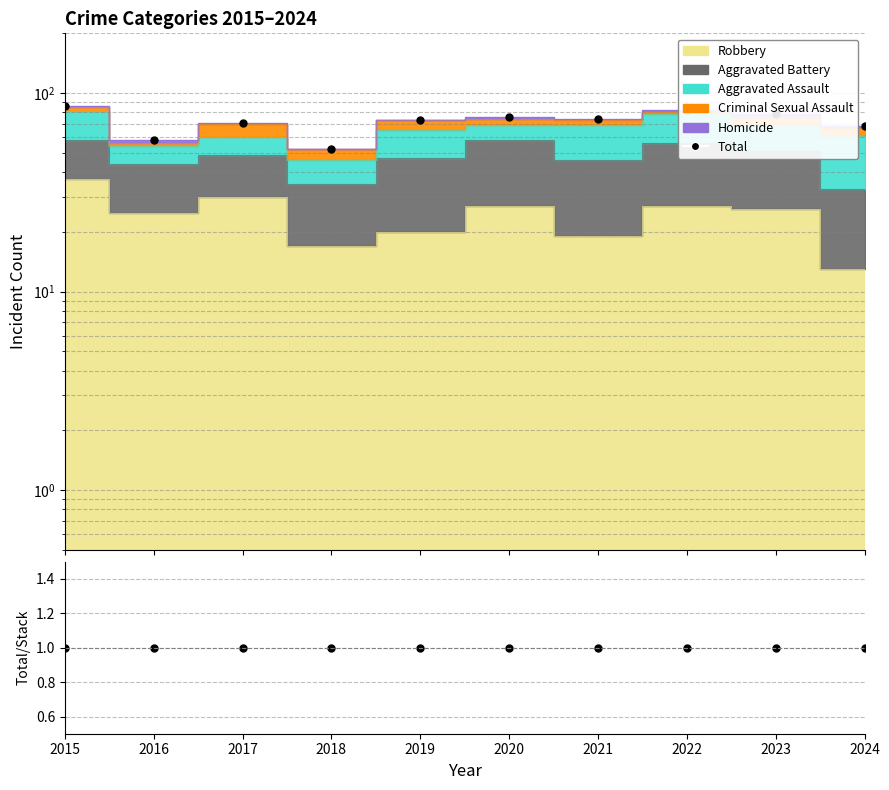

True or false: Total/Stacked has a value of 1 at 2019.

False